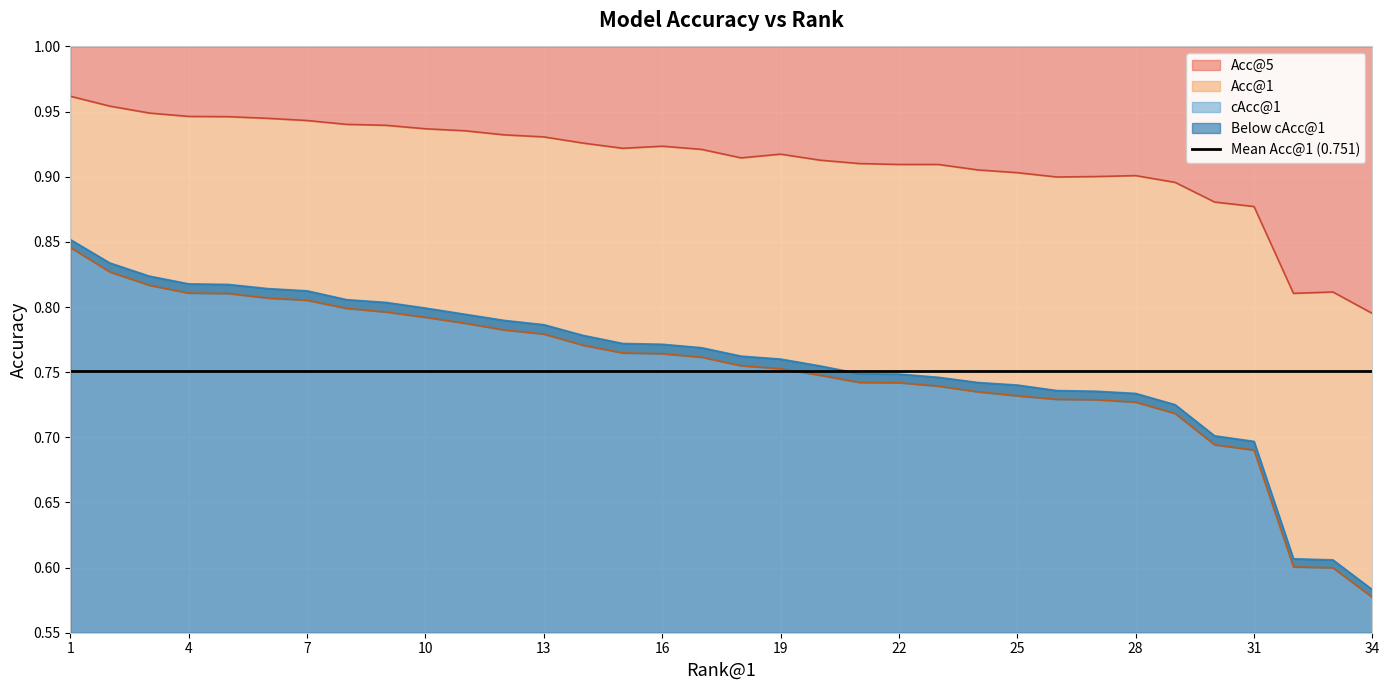

Which series has the largest total across all categories?

Acc@5